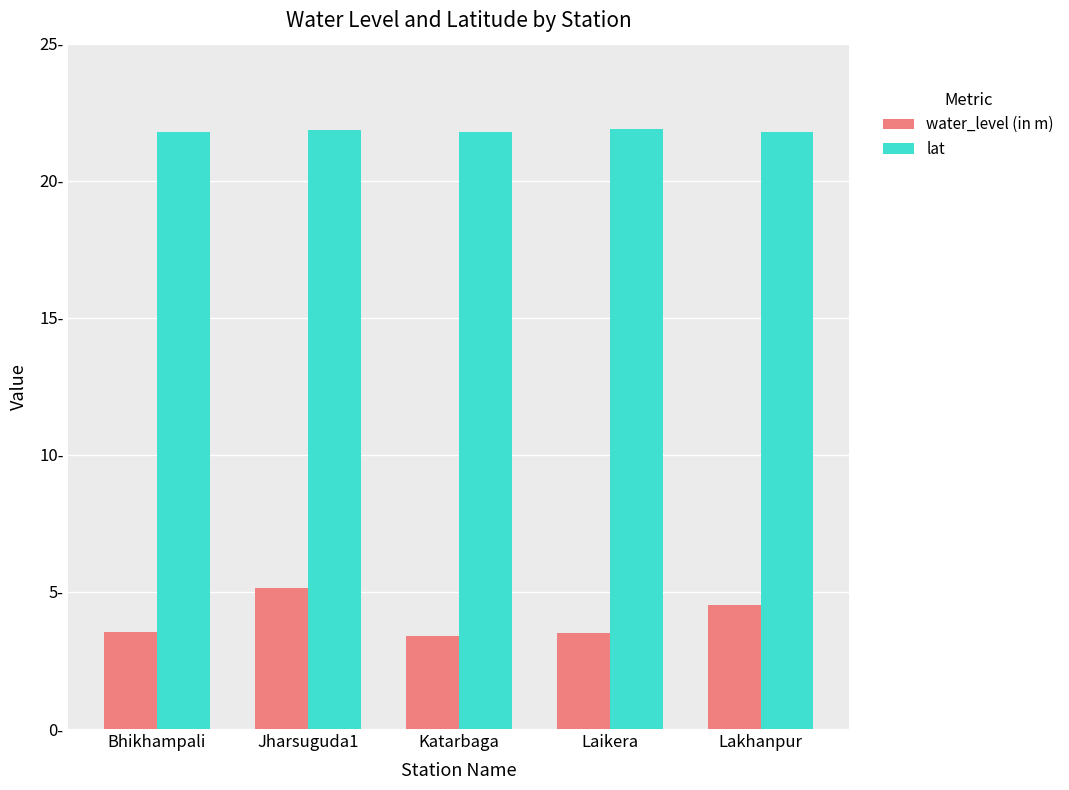

What is the label of the 5th bar from the right?

Bhikhampali